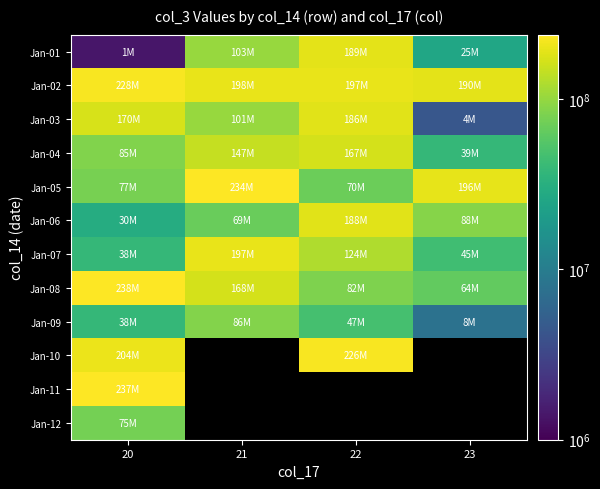

At which label does Jan-09 first exceed 47486504?

21